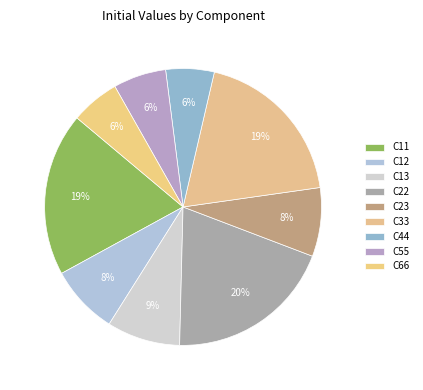

Is C55 the majority of the pie?

No